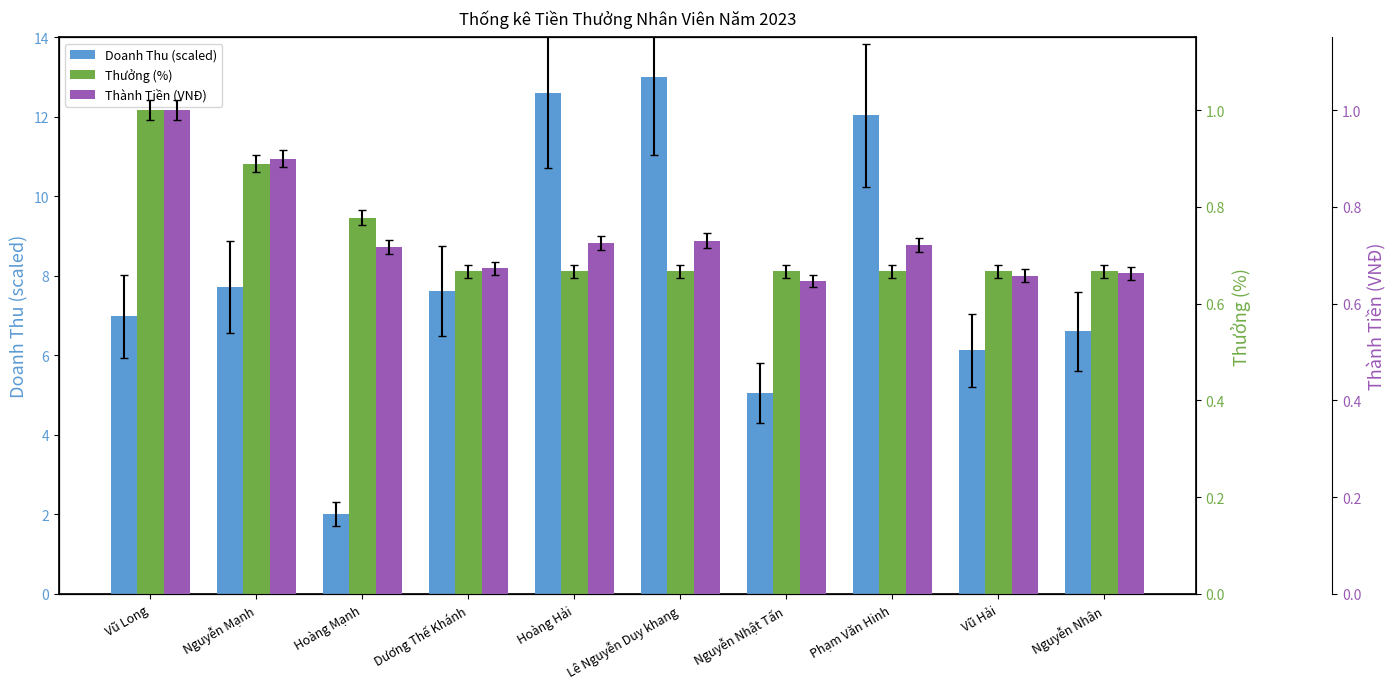

Which series has the largest range (max minus min)?

Doanh Thu (scaled)